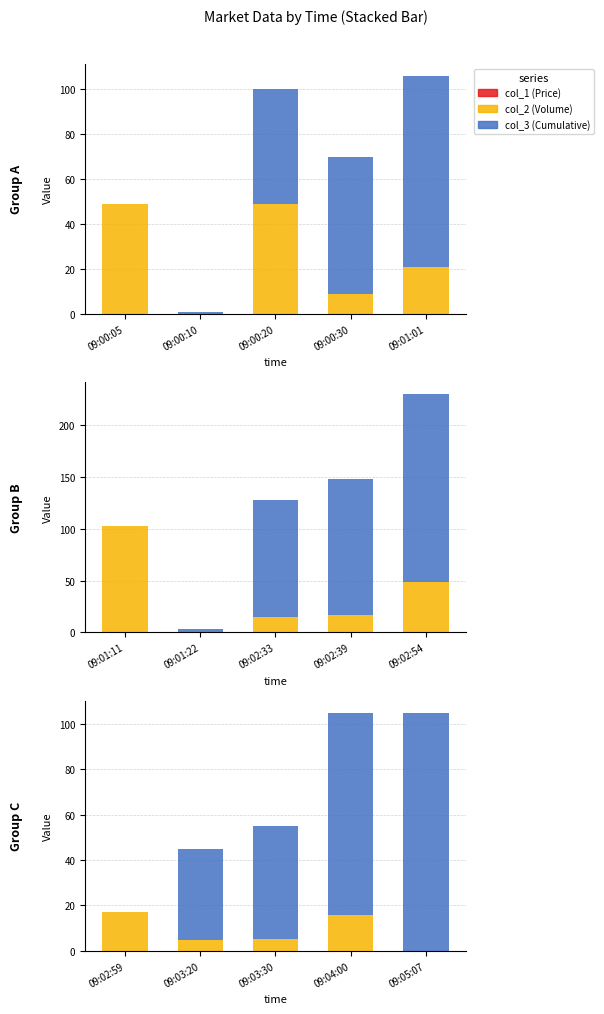

What are all the series names shown in the legend?

col_1 (Price), col_2 (Volume), col_3 (Cumulative)